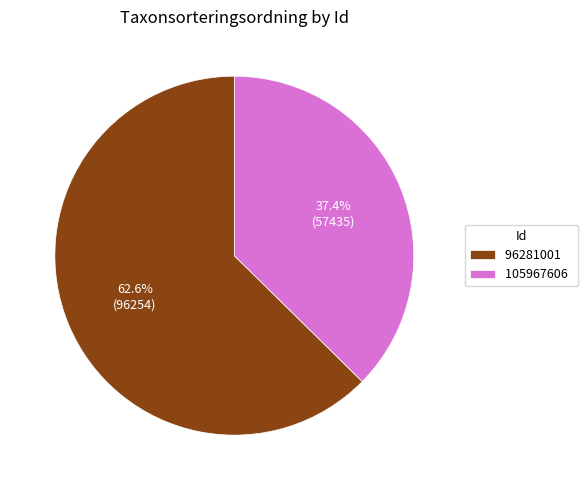

The 96281001 slice represents 63% of the pie. True or false?

True